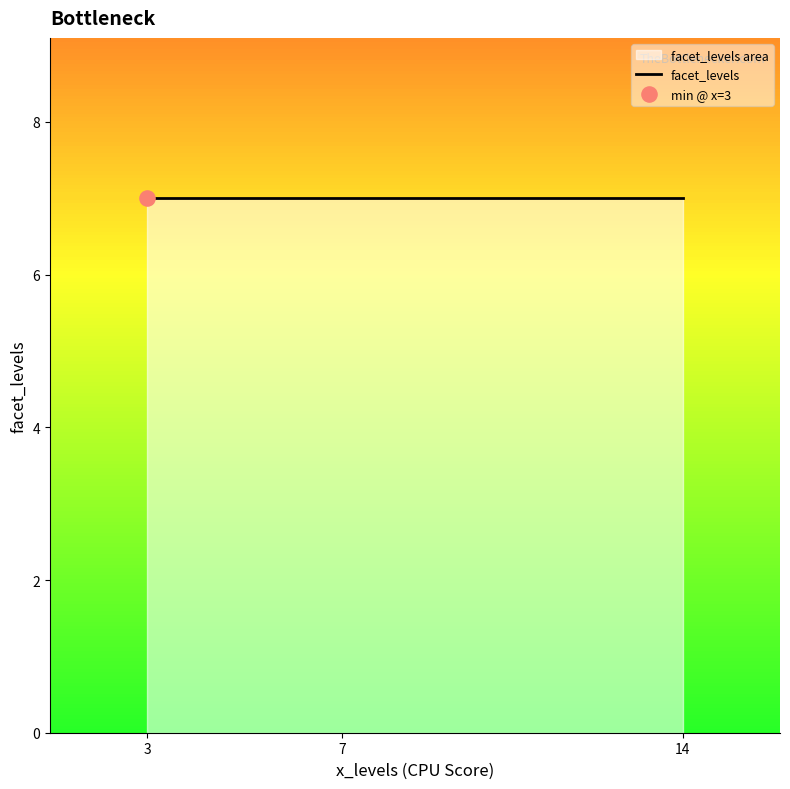

Between 3 and 14, which is larger?

14